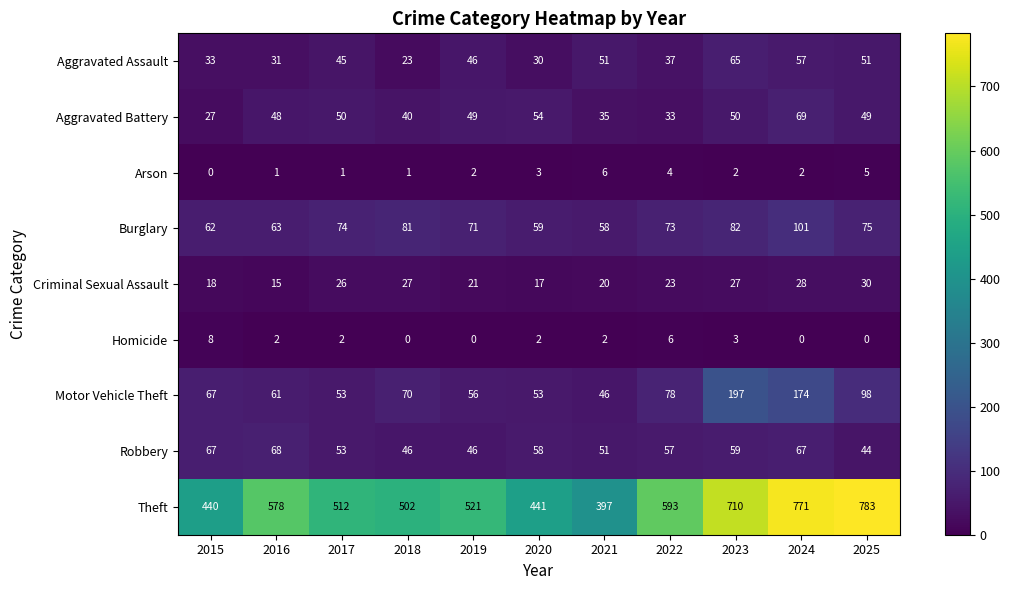

Is the value of Burglary at 2016 greater than the value of Aggravated Assault at 2020?

Yes